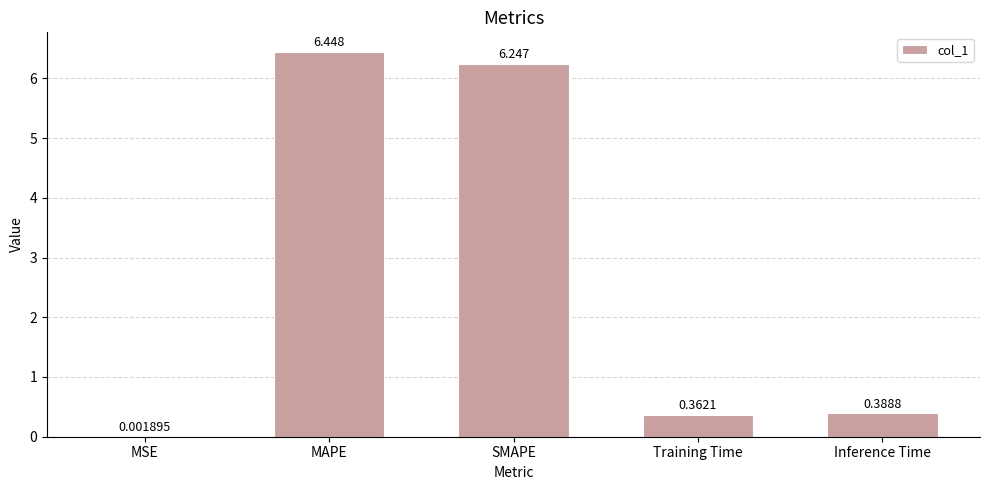

Which has a higher value, SMAPE or MAPE?

MAPE